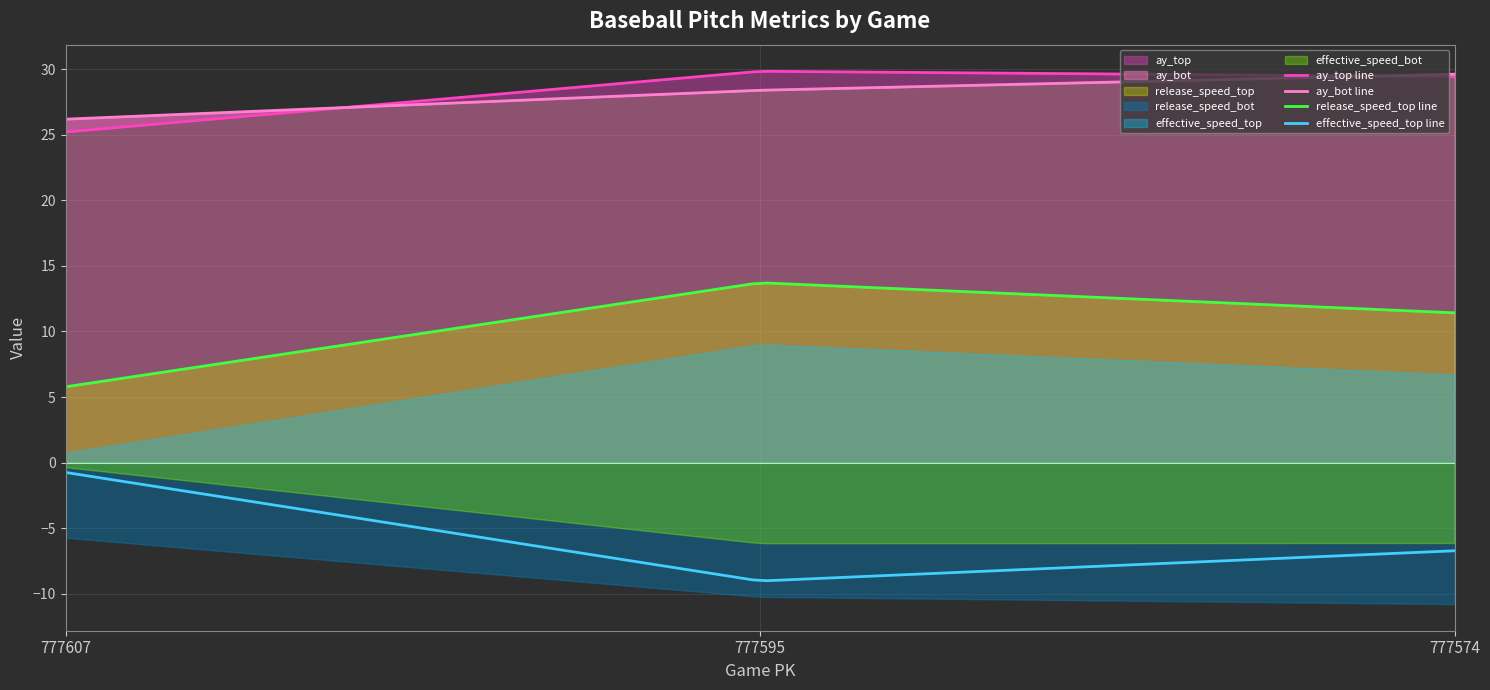

True or false: release_speed_top line and effective_speed_top line intersect in this chart.

False